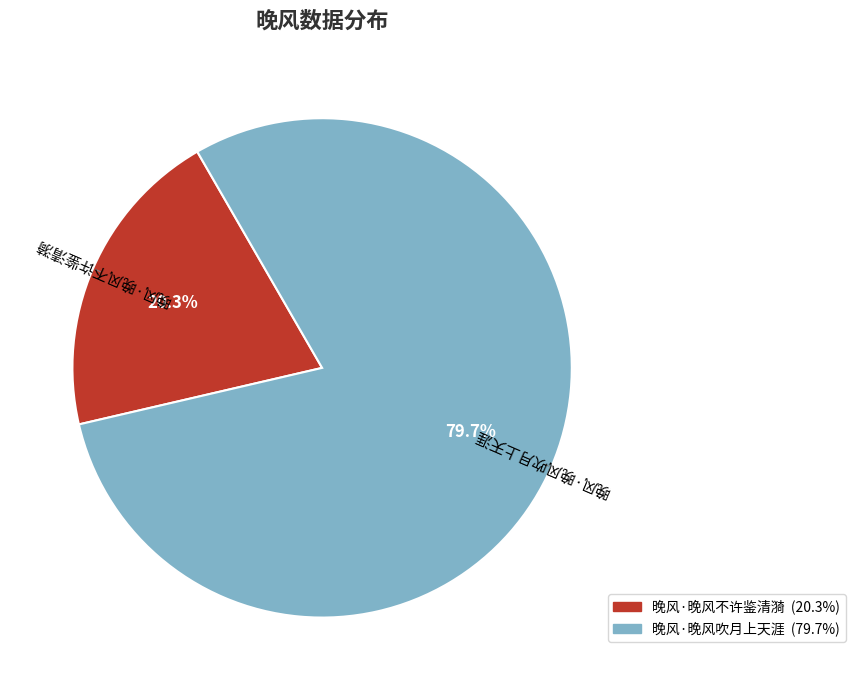

To the nearest percent, what percentage of the pie is 晚风·晚风吹月上天涯?

80%